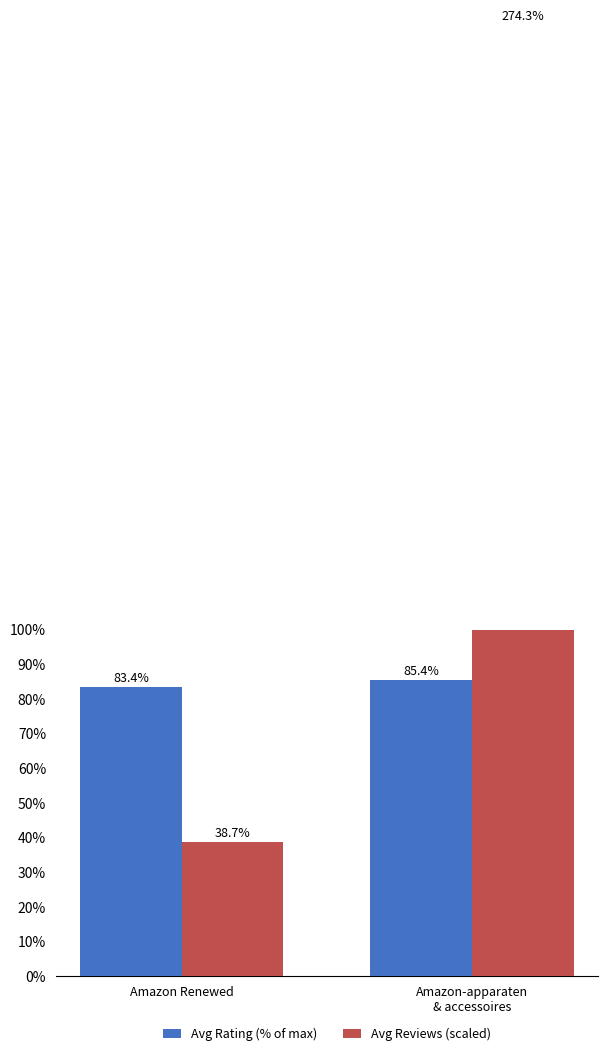

How many data points does each series have?

2